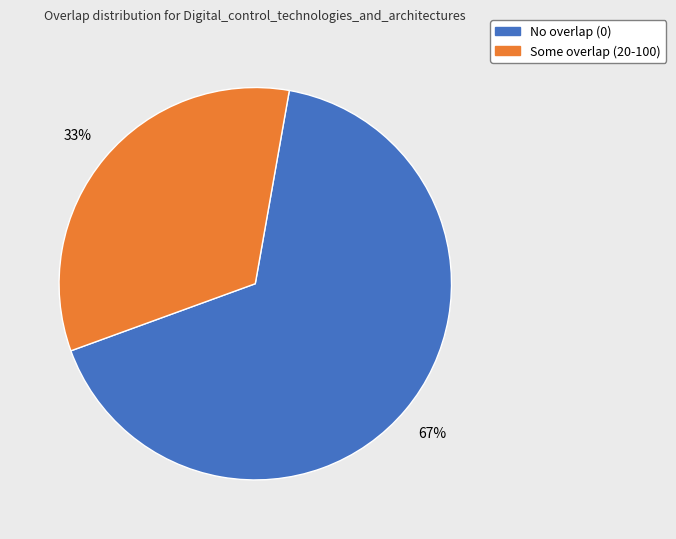

How many slices are in this pie chart?

2